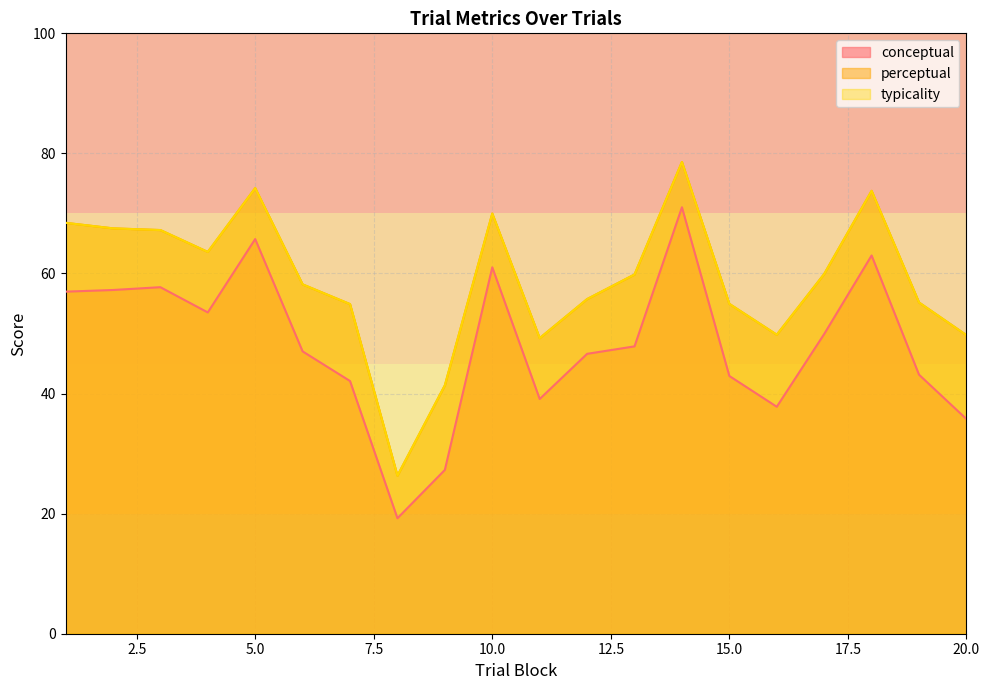

Where is the first local minimum for typicality?

4